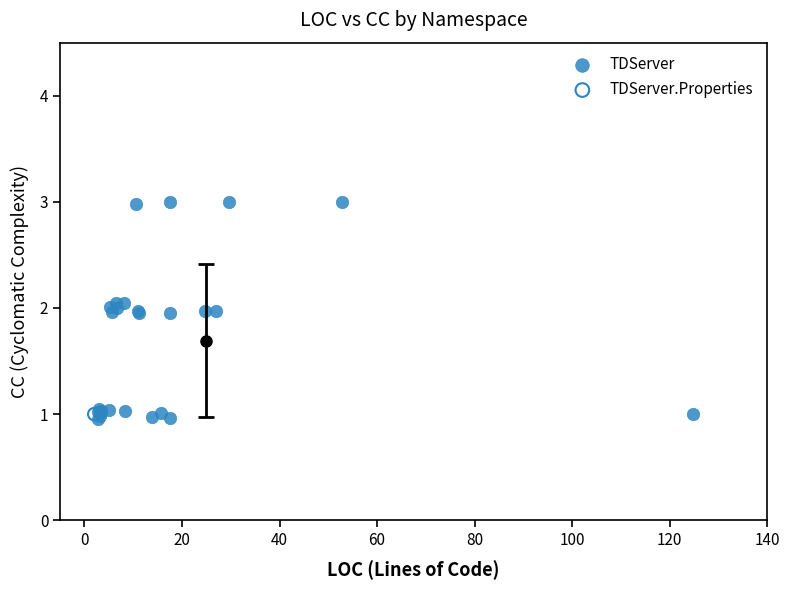

What are all the series names shown in the legend?

TDServer, TDServer.Properties